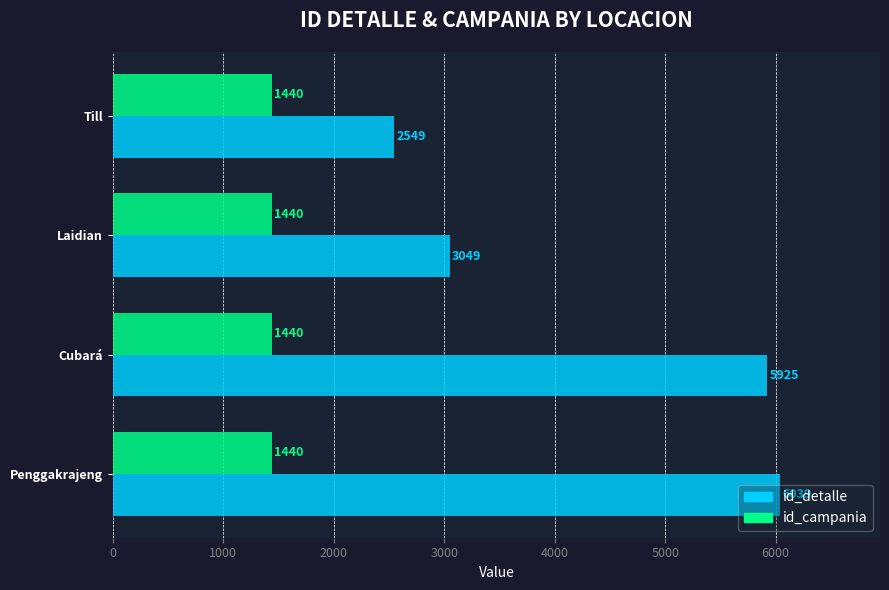

What is the sum of the id_campania values at Penggakrajeng and Till?

2880